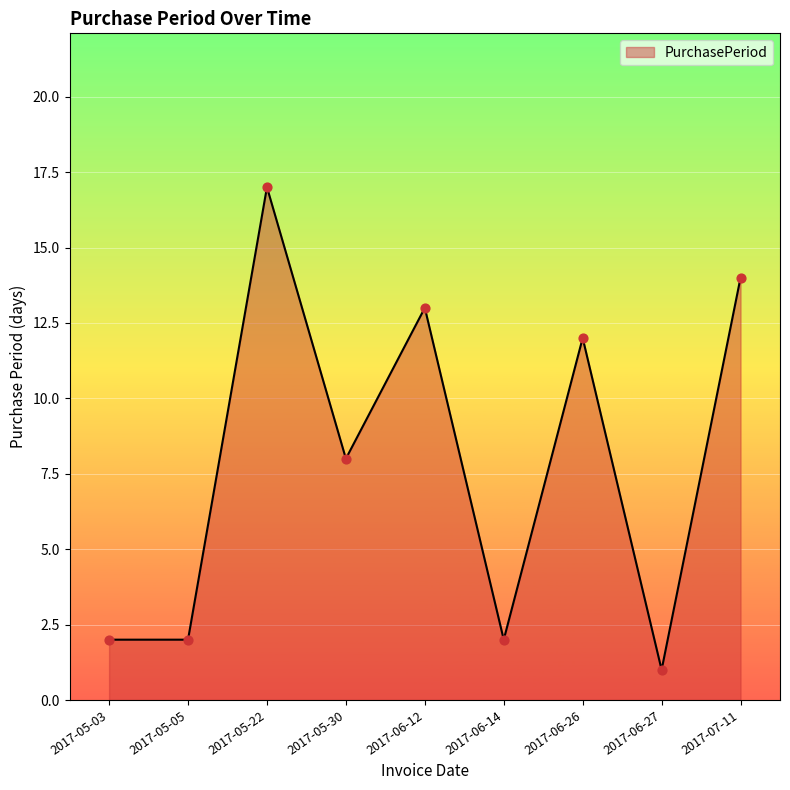

Approximately how many times larger is the value at 2017-05-30 compared to 2017-06-14?

4.0